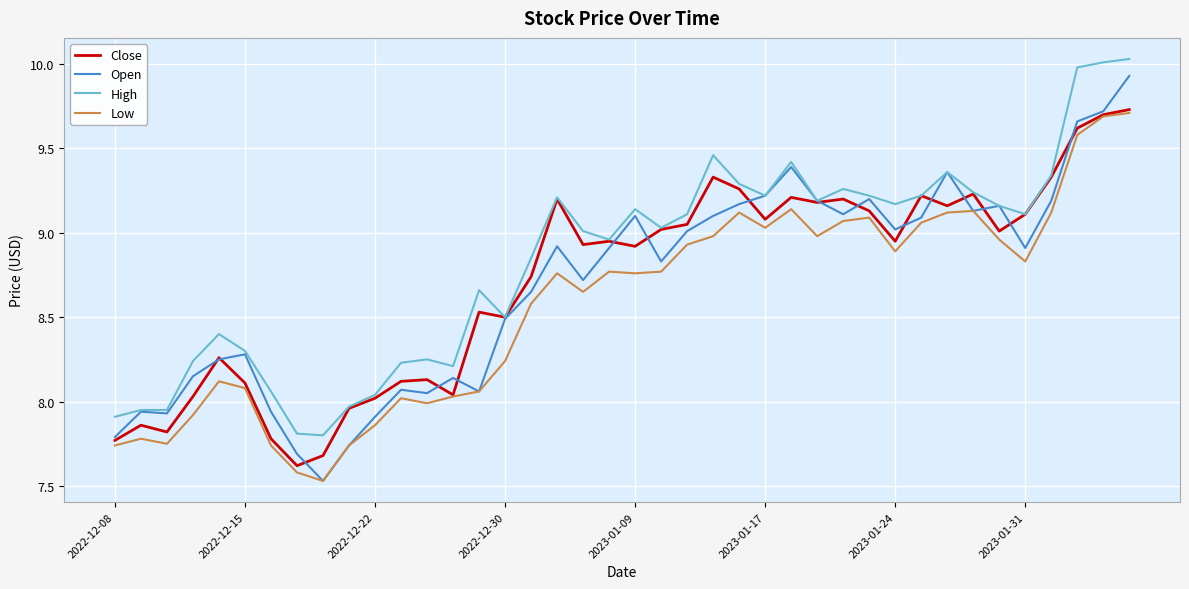

True or false: High and Low intersect in this chart.

False